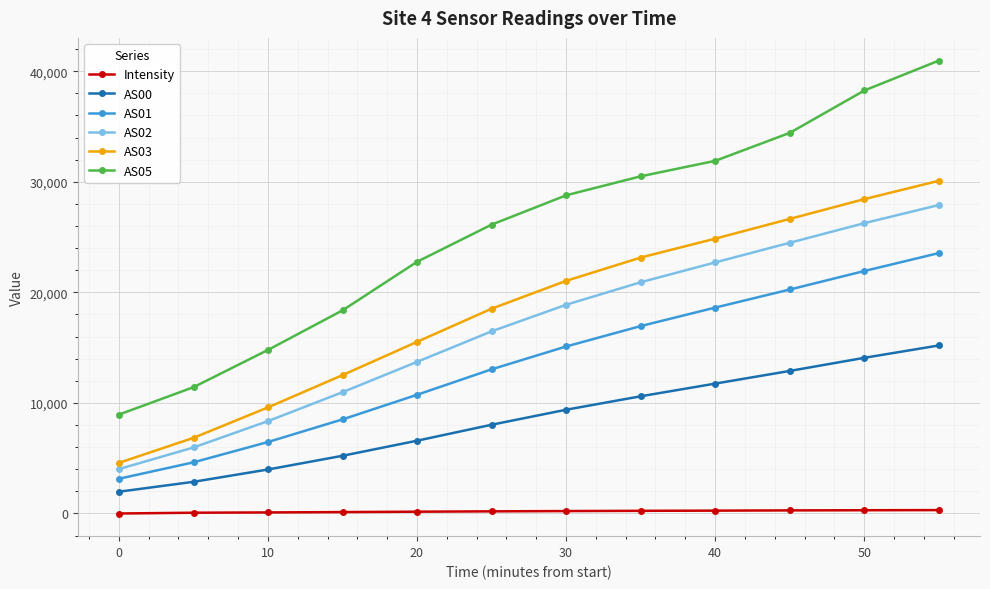

What is the maximum value for AS03?

30091.0